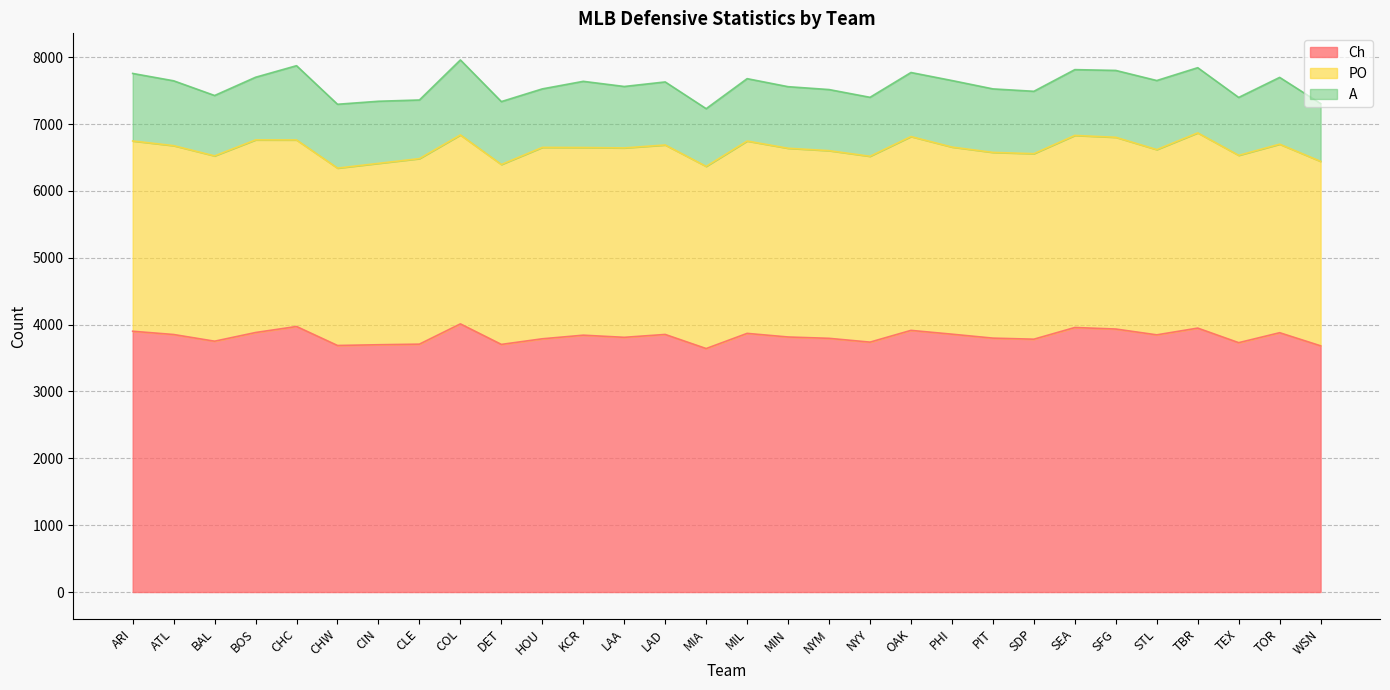

What is the label of the 16th point from the right?

MIA